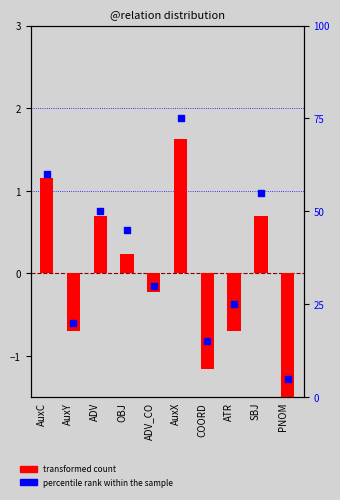

At which category is the sum across all series the highest?

AuxX